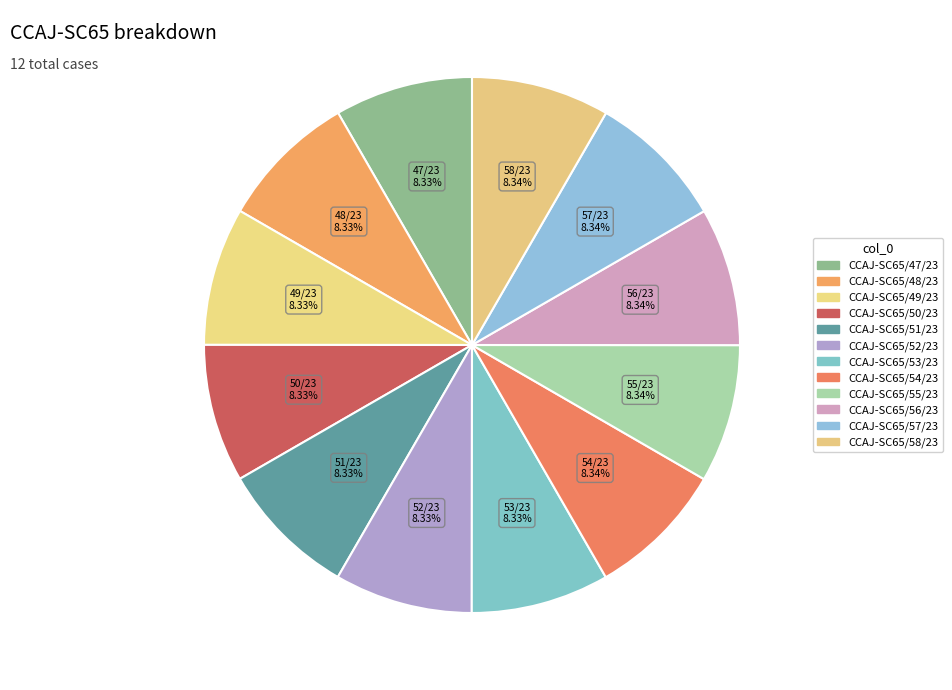

How many slices are in this pie chart?

12